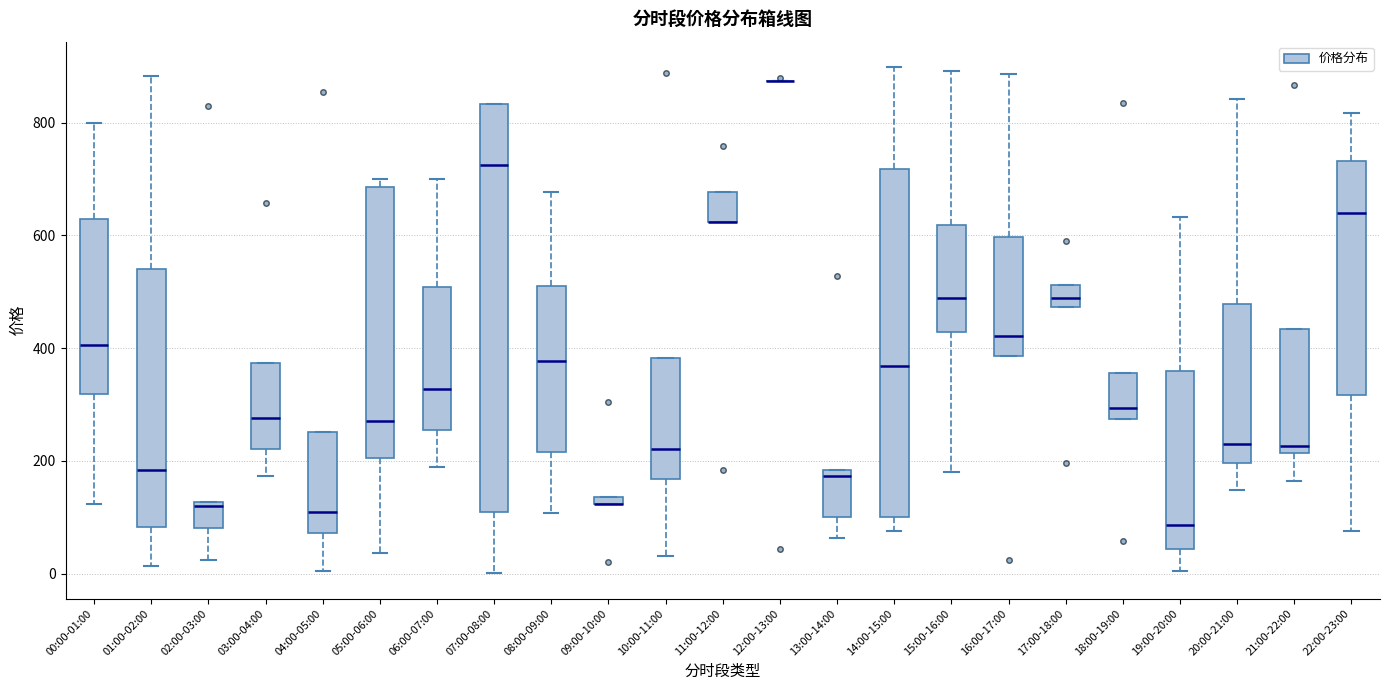

Where does the lower whisker of the box for 01:00-02:00 end on the y-axis? The values are not printed on the chart, so give them approximately, as read against the axis.

20